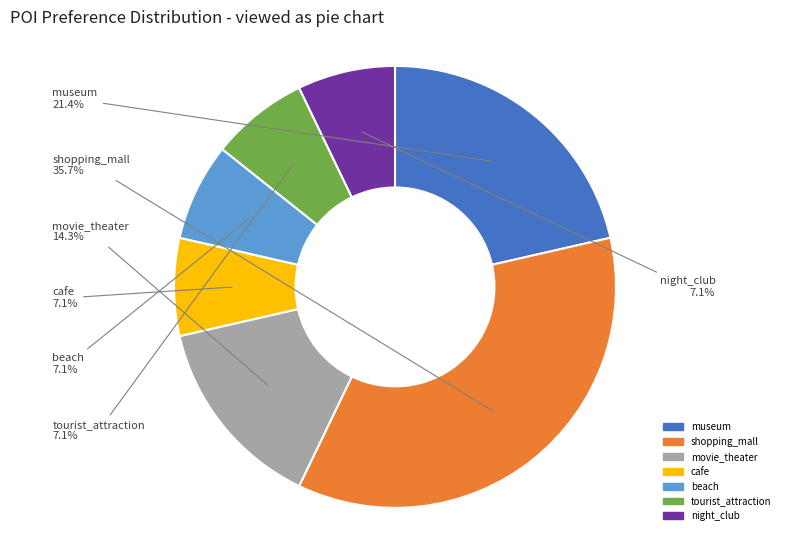

Is it true that tourist_attraction is 7% of the pie?

True